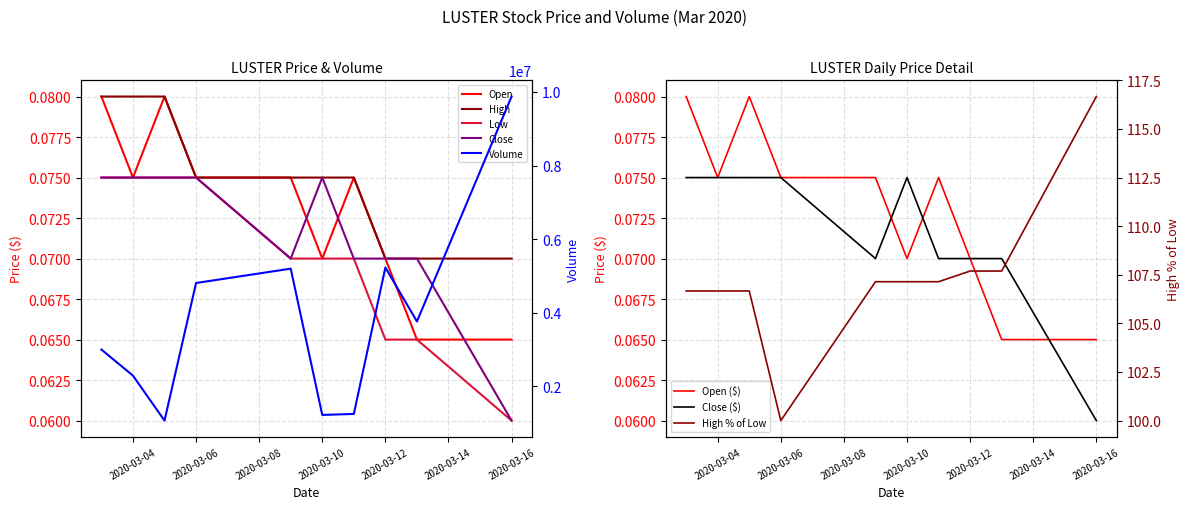

What is the minimum value for vol?

1066000.0